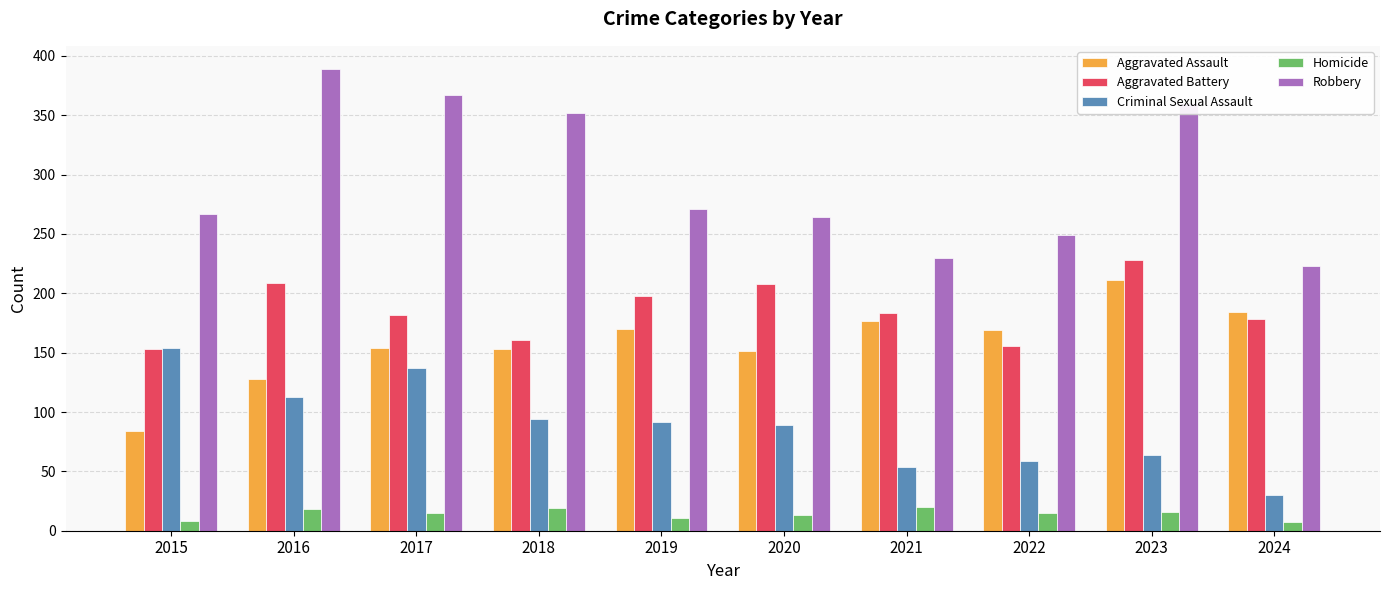

Which series changed the most between 2019 and 2024?

Criminal Sexual Assault